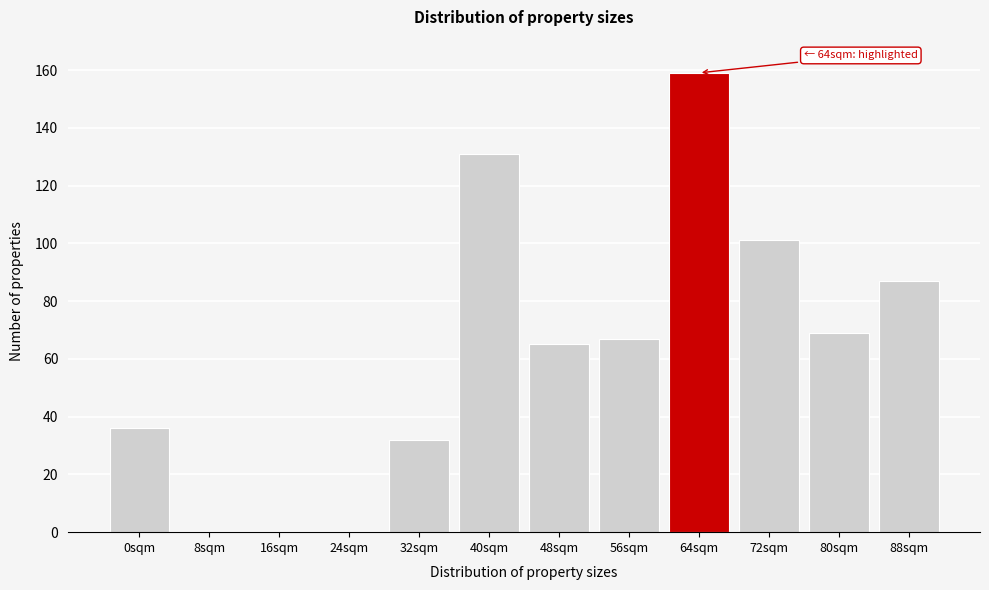

Reading left to right, list all the values displayed in this chart.

0sqm=36	8sqm=0	16sqm=0	24sqm=0	32sqm=32	40sqm=131	48sqm=65	56sqm=67	64sqm=159	72sqm=101	80sqm=69	88sqm=87